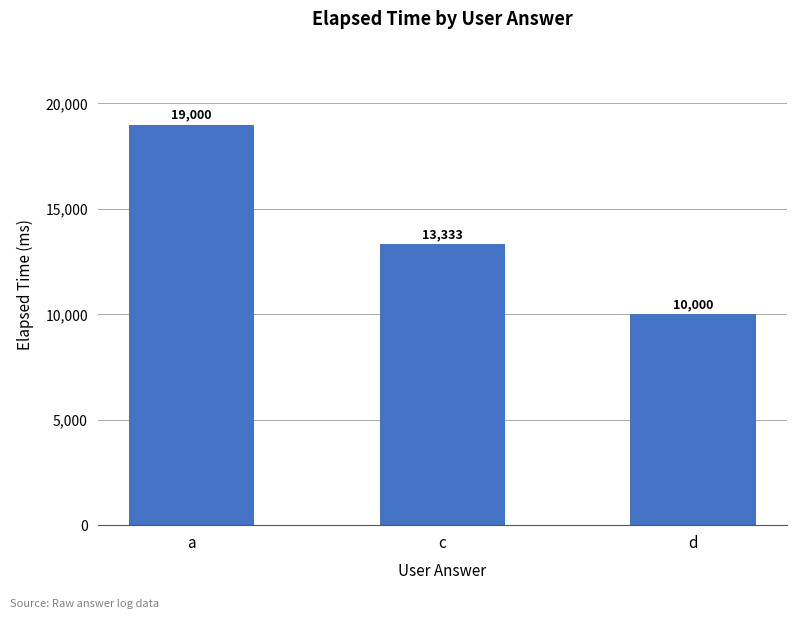

What is the label of the 1st bar from the right?

d